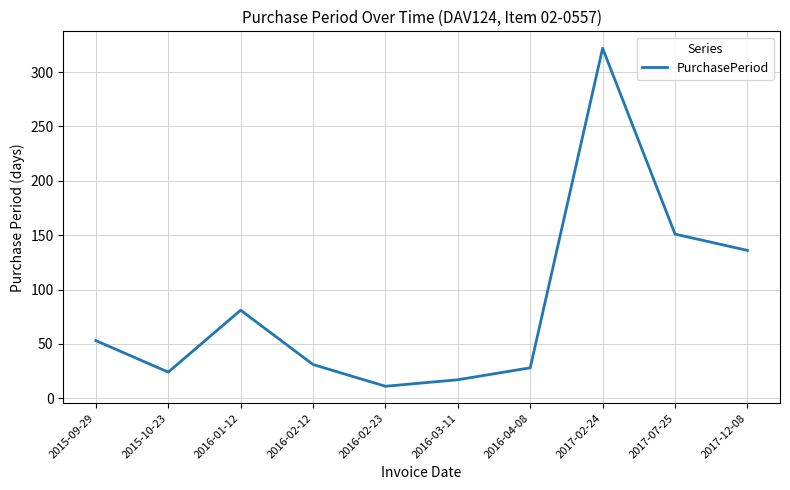

Which label corresponds to the largest value in the chart?

2017-02-24